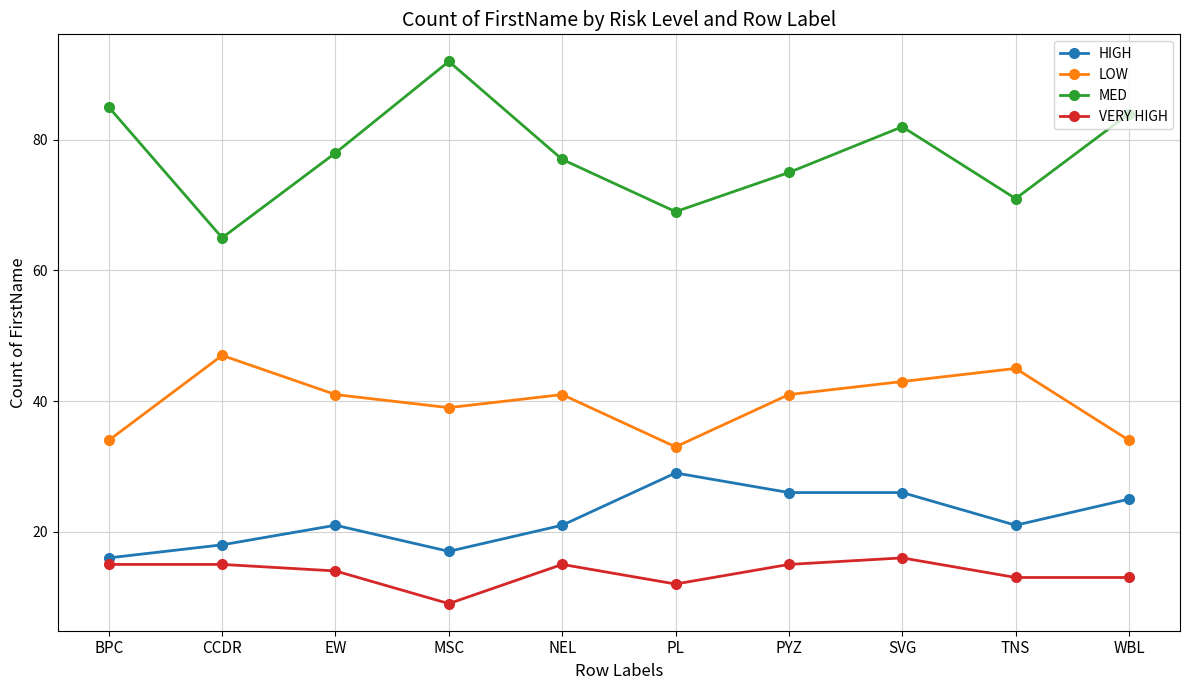

Where does the LOW series first go above 41?

CCDR